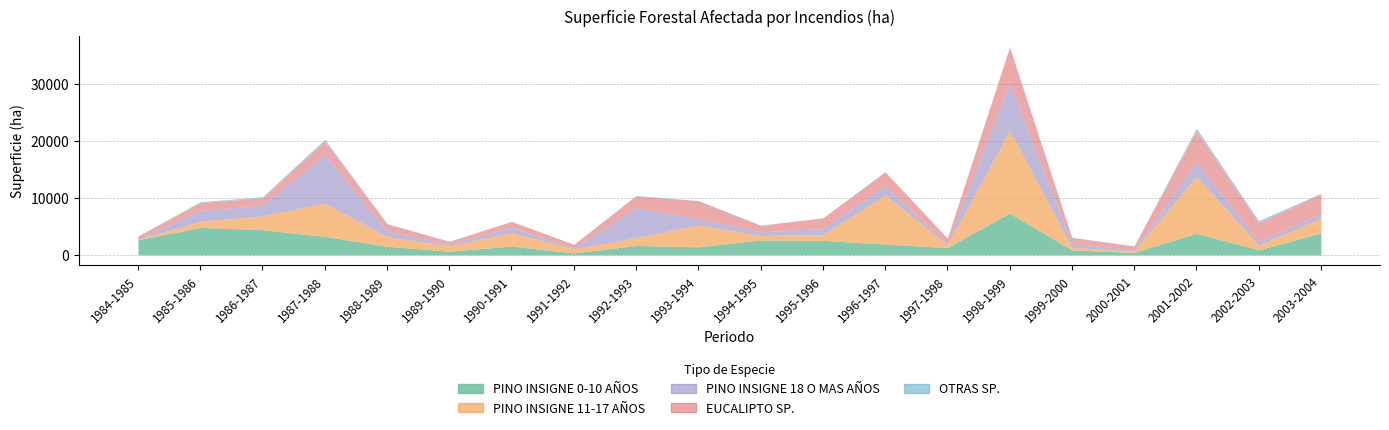

How many values in the OTRAS SP. series exceed 48?

10